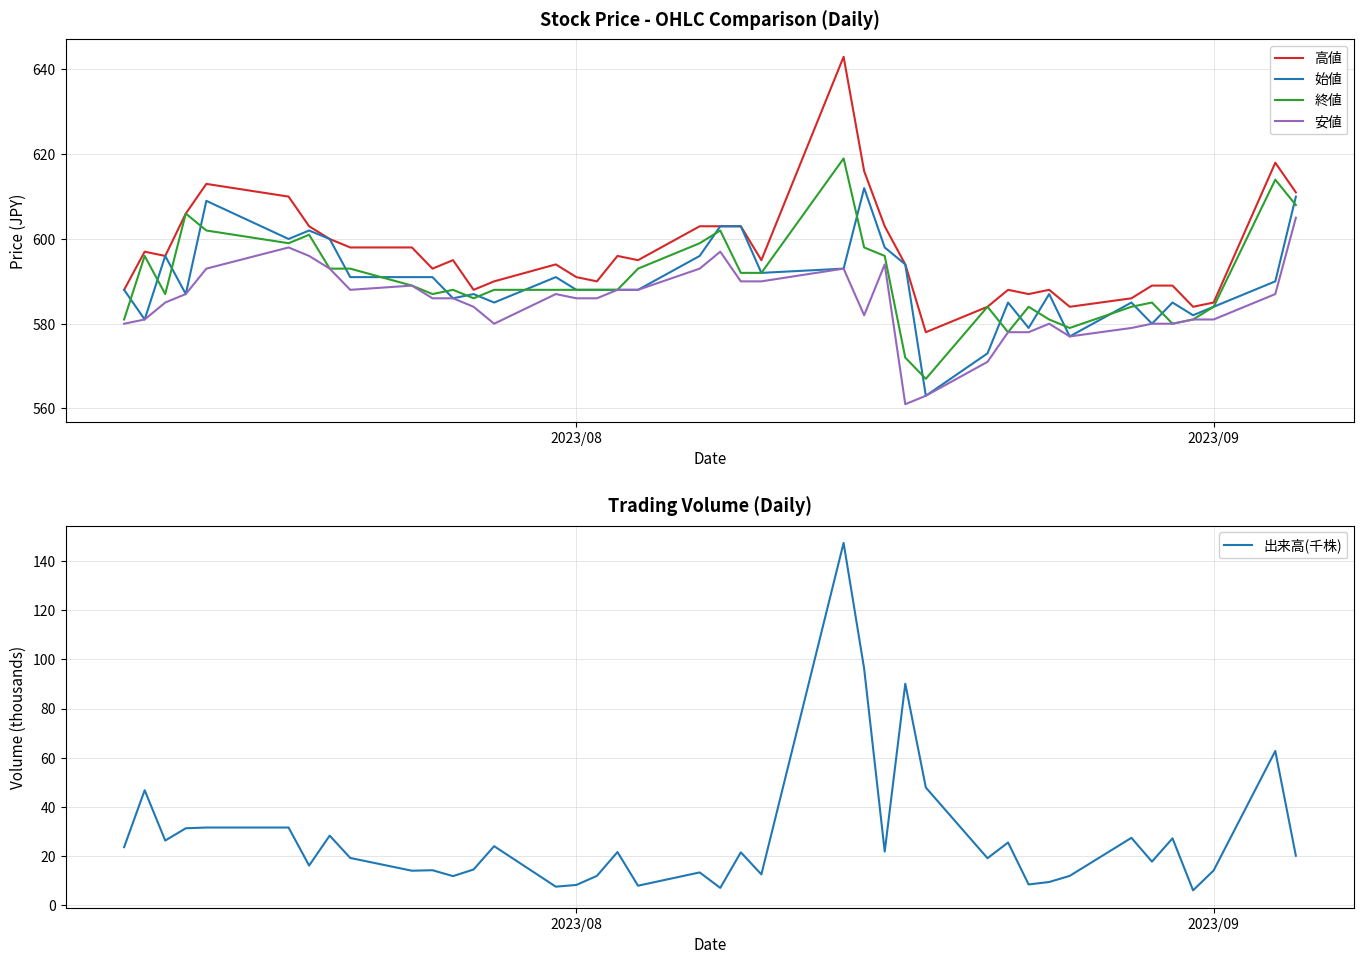

True or false: 安値 has more than 0 interior local peaks.

True